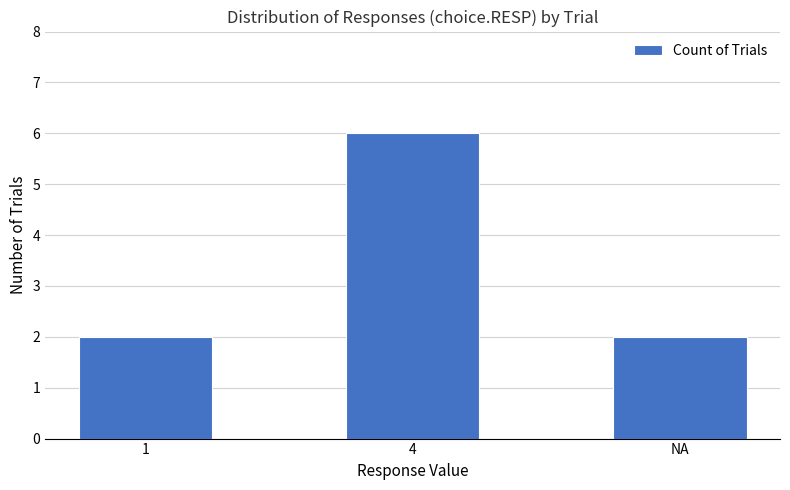

The value at 4 is 6. True or false?

True